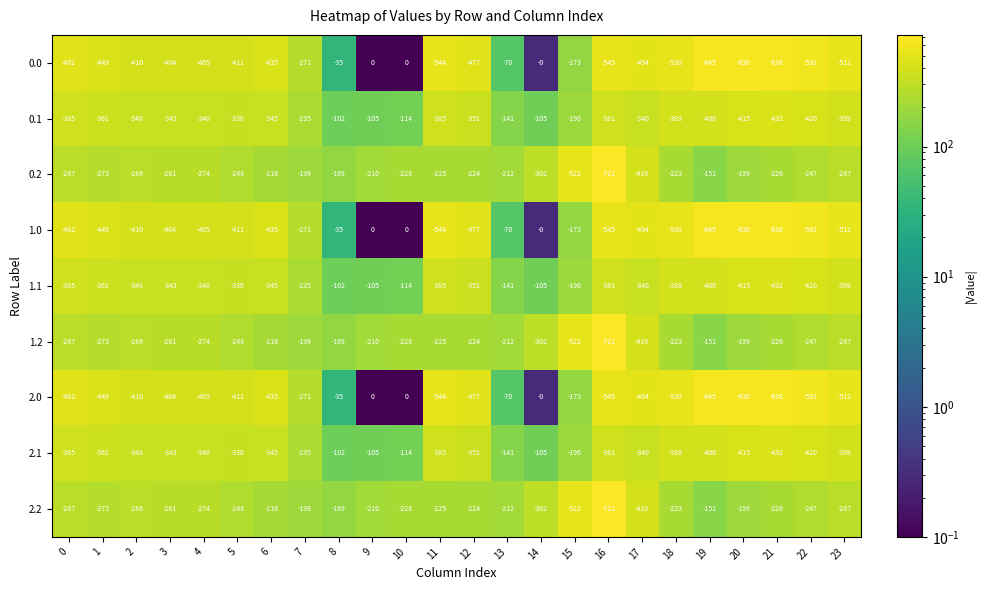

The 0.2 series shows -225 at 11. True or false?

True